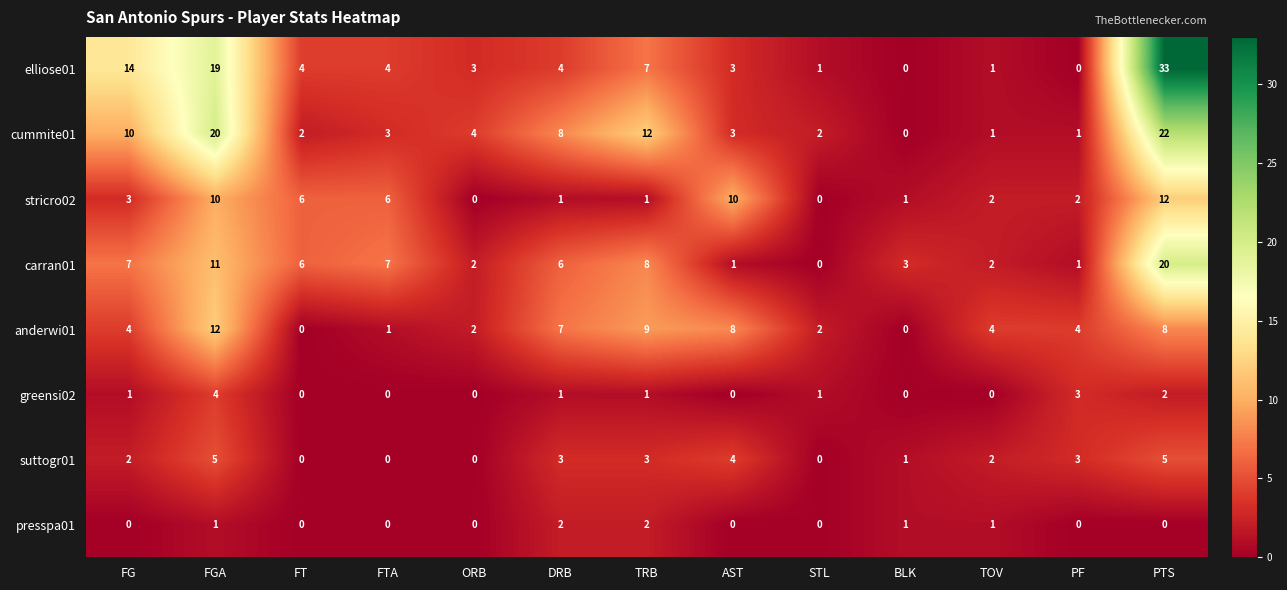

What is the difference between the highest and lowest values at TRB?

11